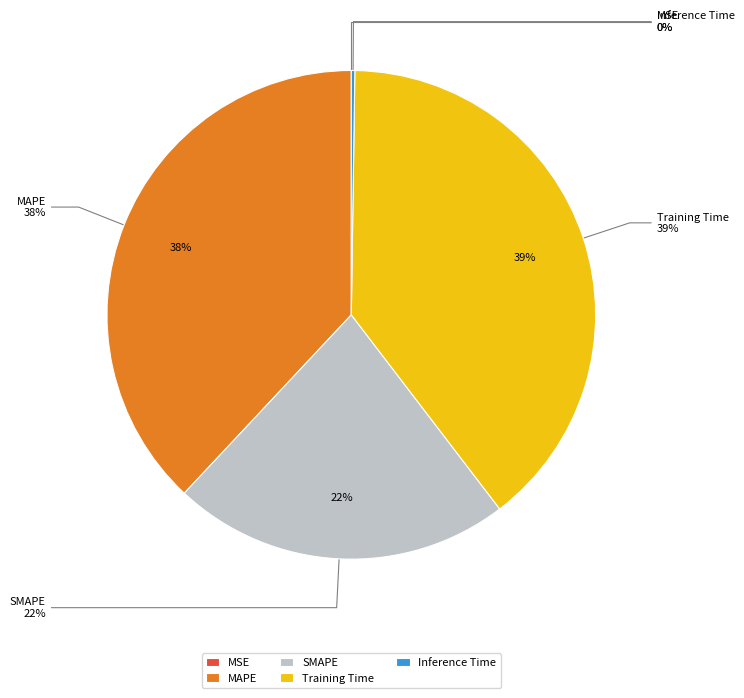

How many segments does this pie chart have?

5